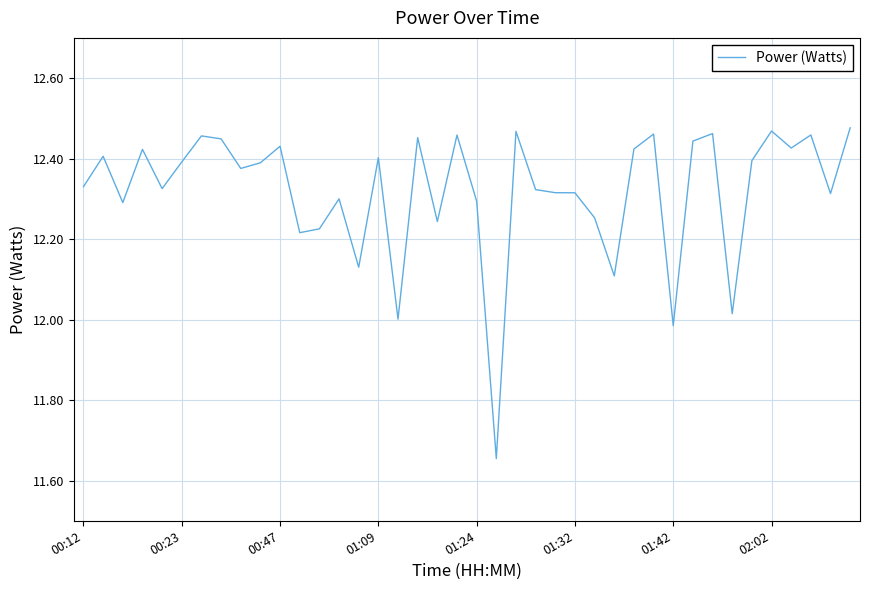

What is the difference between the maximum and minimum values?

0.8